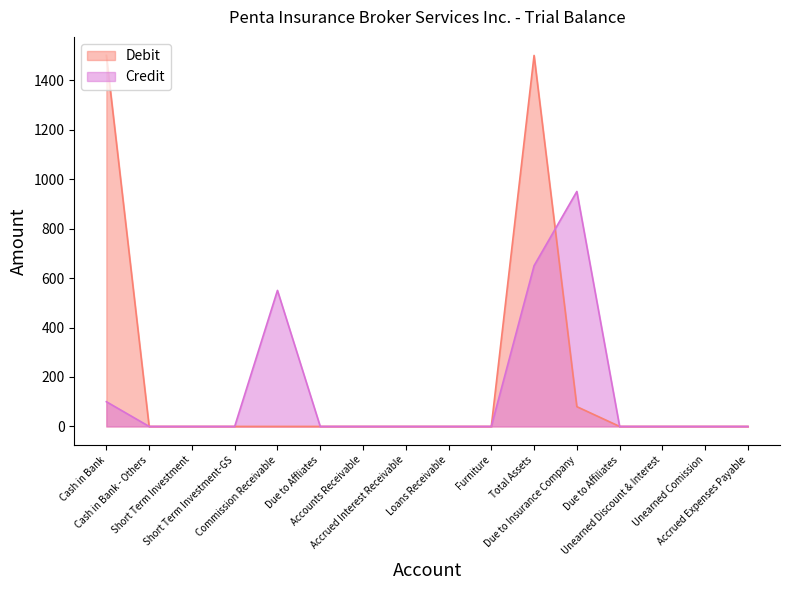

Between Furniture and Total Assets, which series saw the biggest shift?

Debit